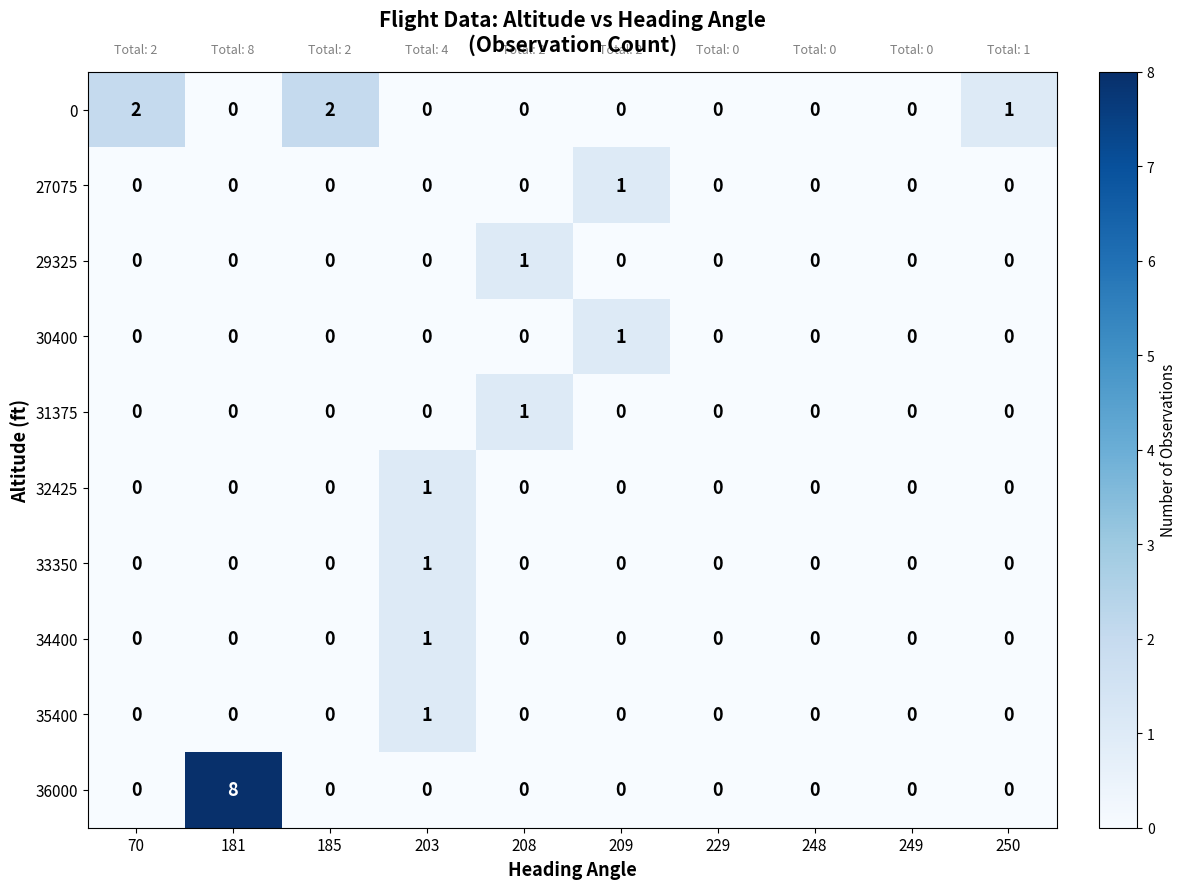

Where is 0 nearest to the value 1?

250